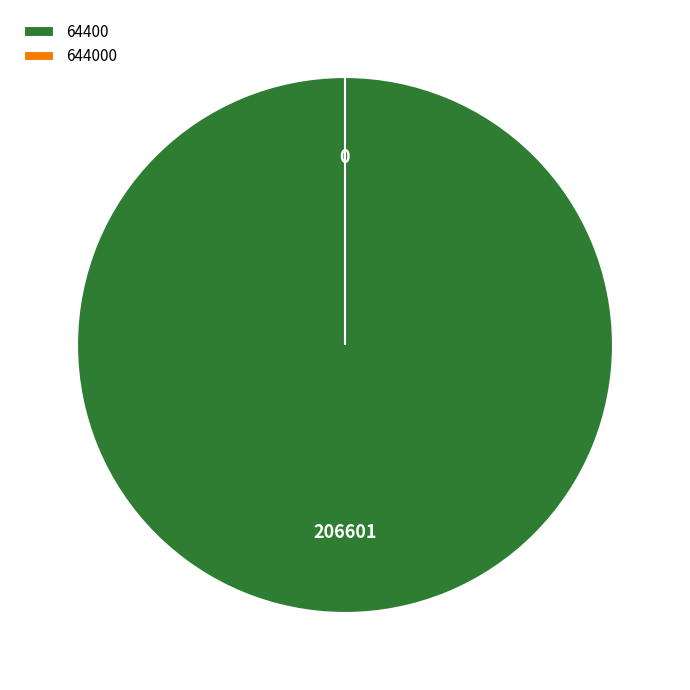

What is the total percentage of 64400 and 644000?

100.0%